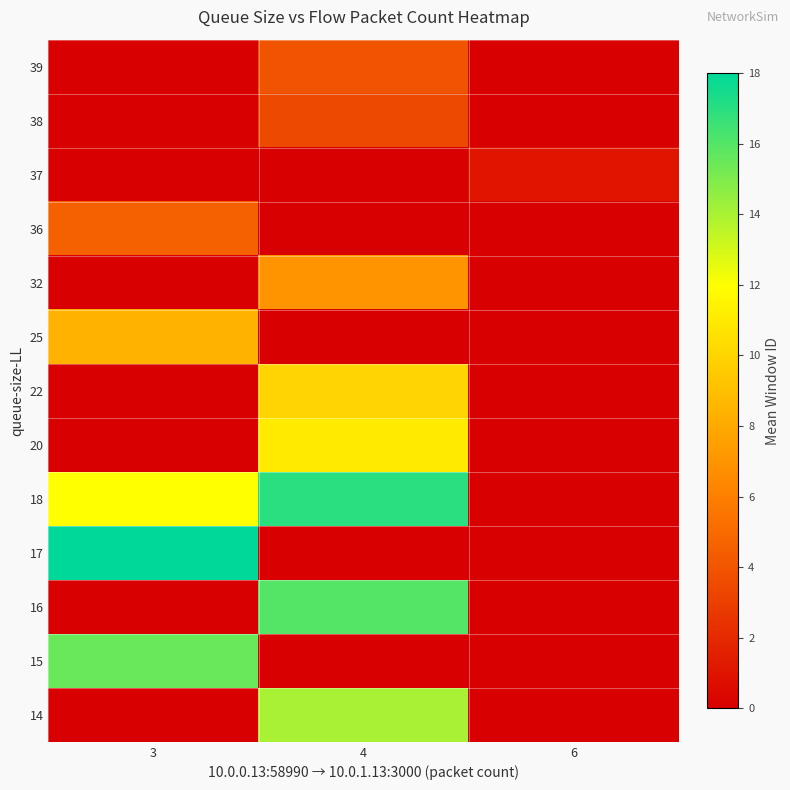

What is the total value across all series at 6?

1.0